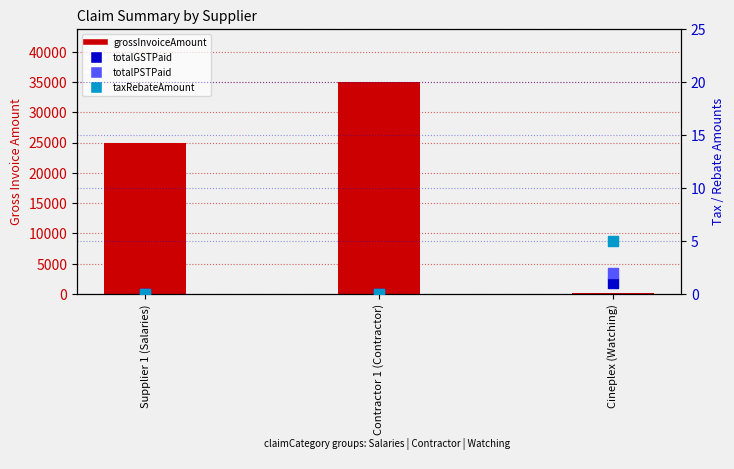

Is the value of grossInvoiceAmount at Cineplex (Watching) greater than the value of taxRebateAmount at Cineplex (Watching)?

Yes